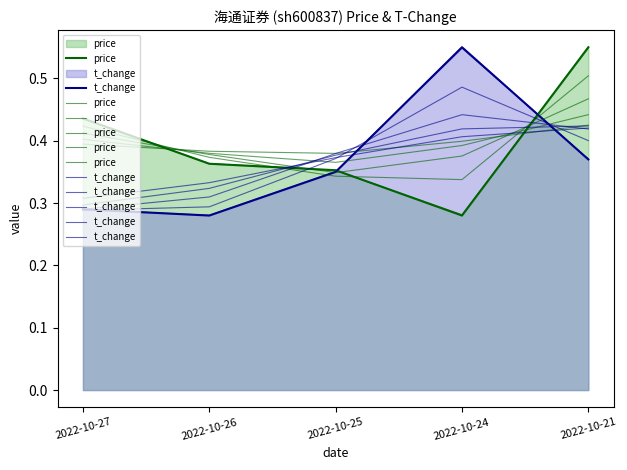

List the labels in order of price value, smallest first.

2022-10-25, 2022-10-26, 2022-10-27, 2022-10-24, 2022-10-21